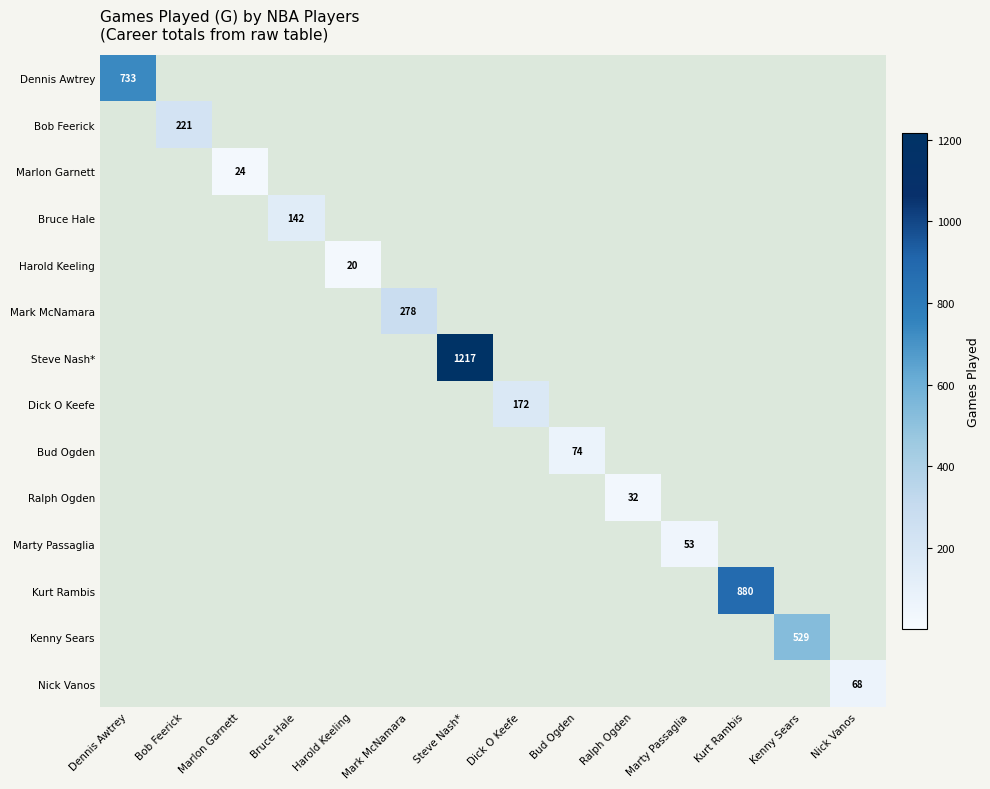

At how many categories does at least one series exceed 1076?

1